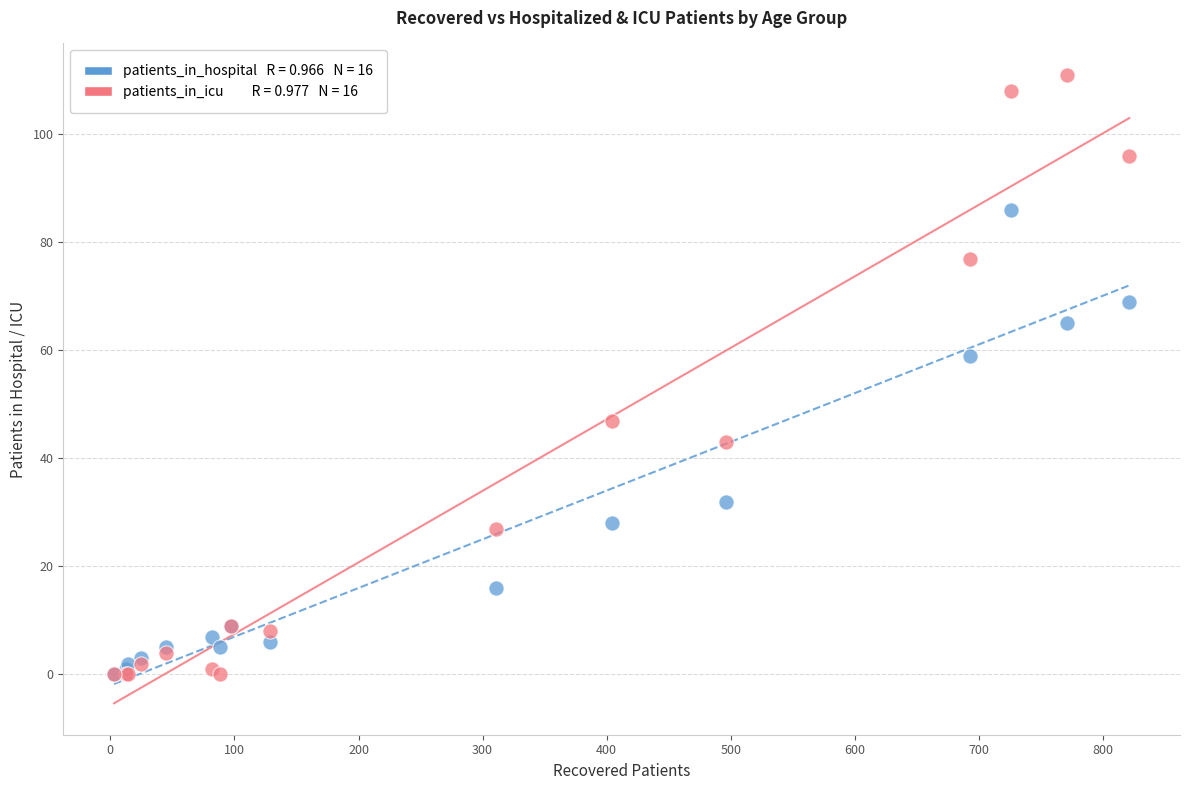

Across all series, what Y value is closest to 55?

59